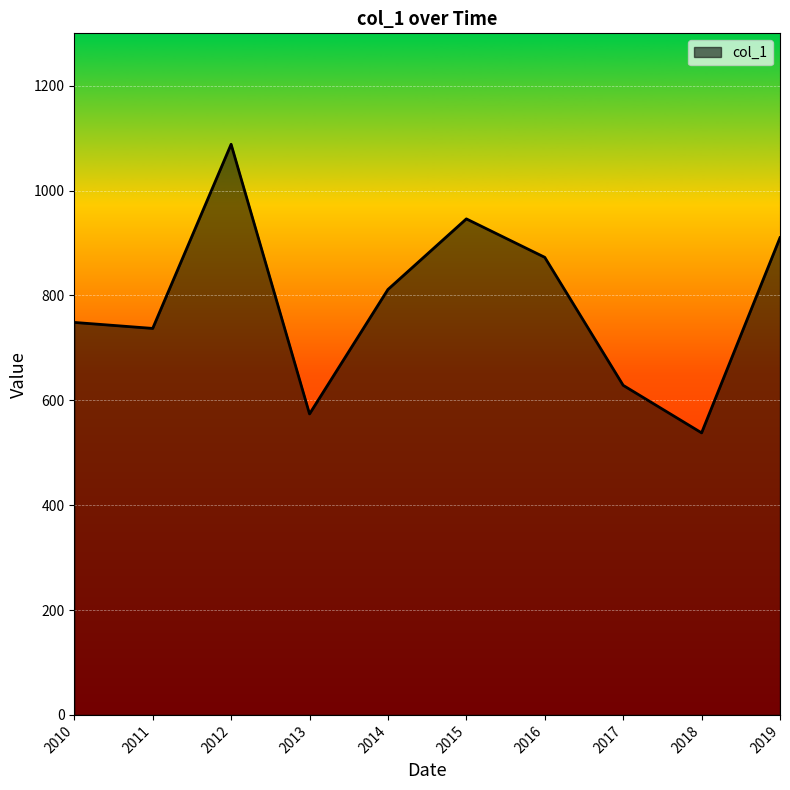

Does the chart display data point markers on the line(s)?

No